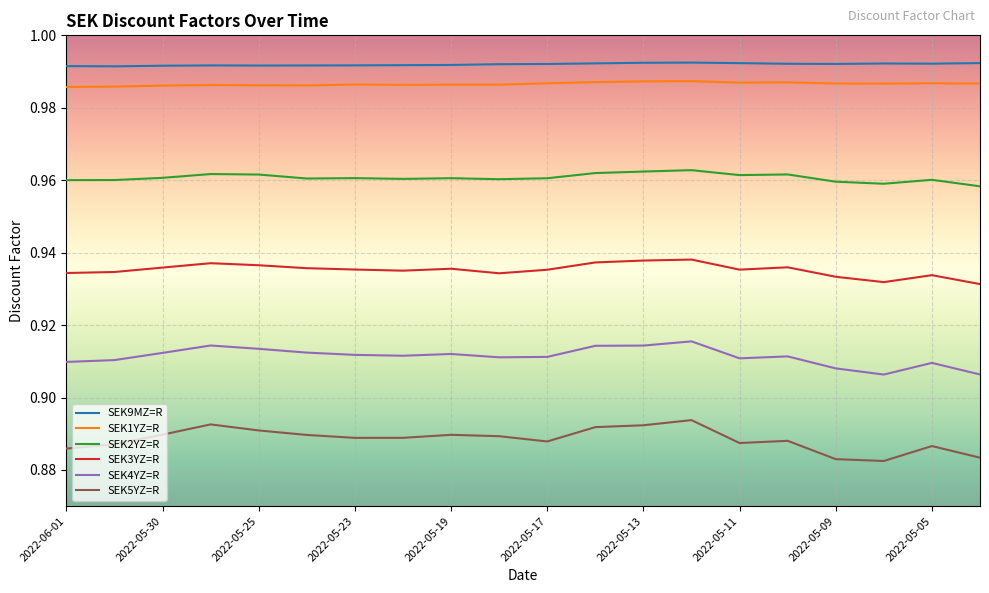

True or false: SEK2YZ=R and SEK3YZ=R intersect in this chart.

False